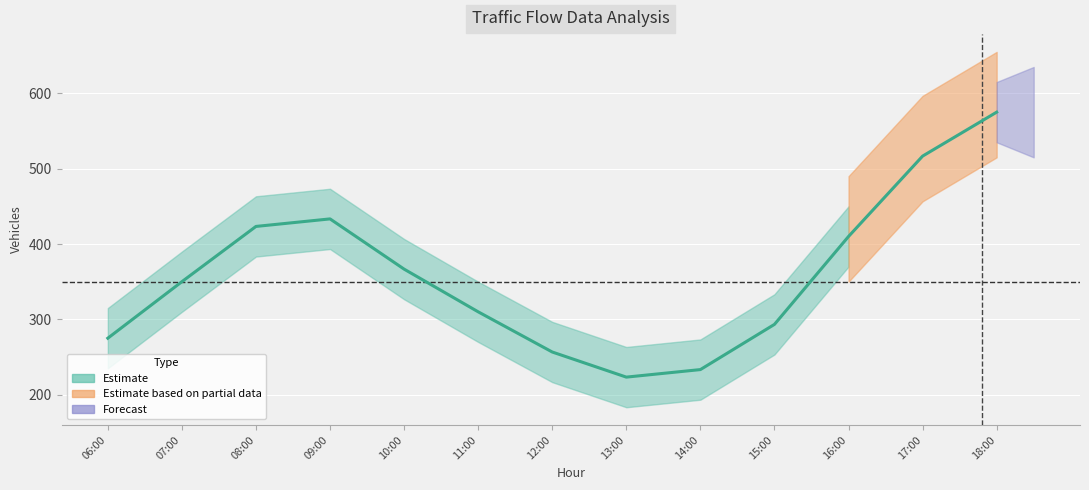

How many lines are shown in the chart?

1